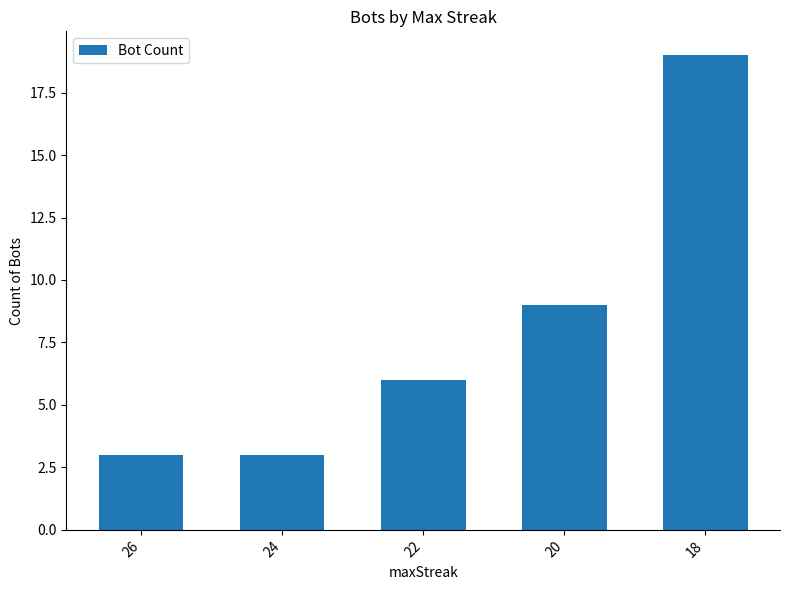

At which label is the value closest to 11?

20